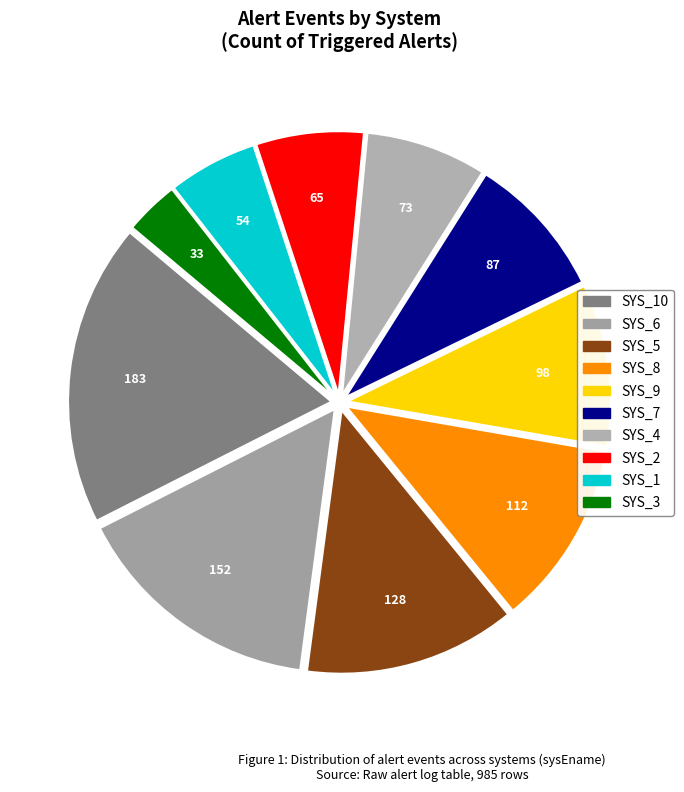

Approximately how many times larger is the value at SYS_3 compared to SYS_9?

0.3